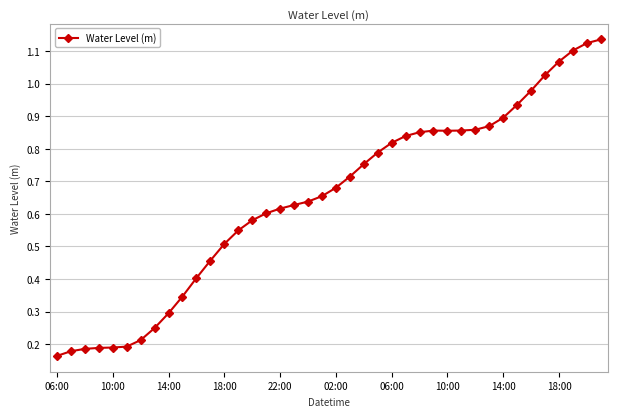

Does the chart display data point markers on the line(s)?

Yes